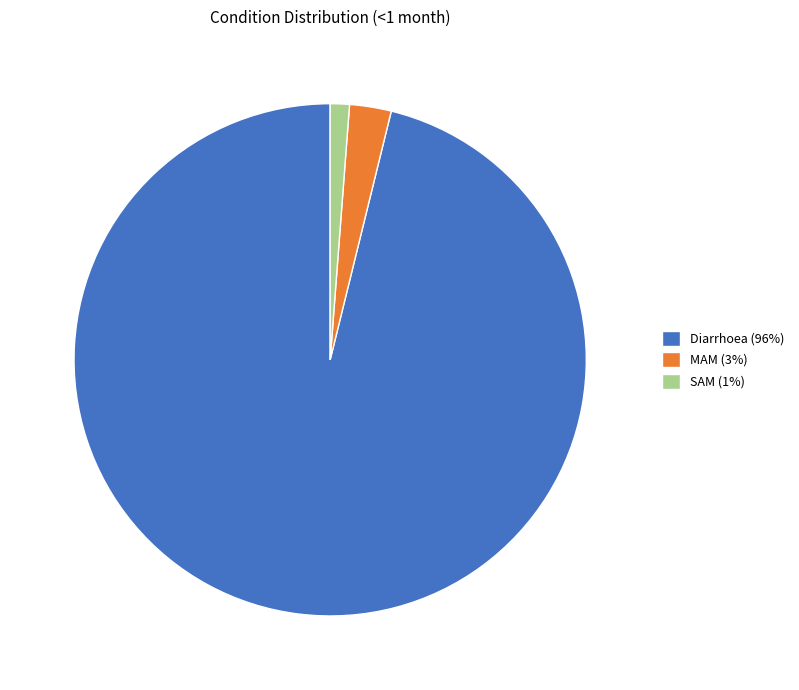

Is there any slice that represents more than half of the pie?

Yes